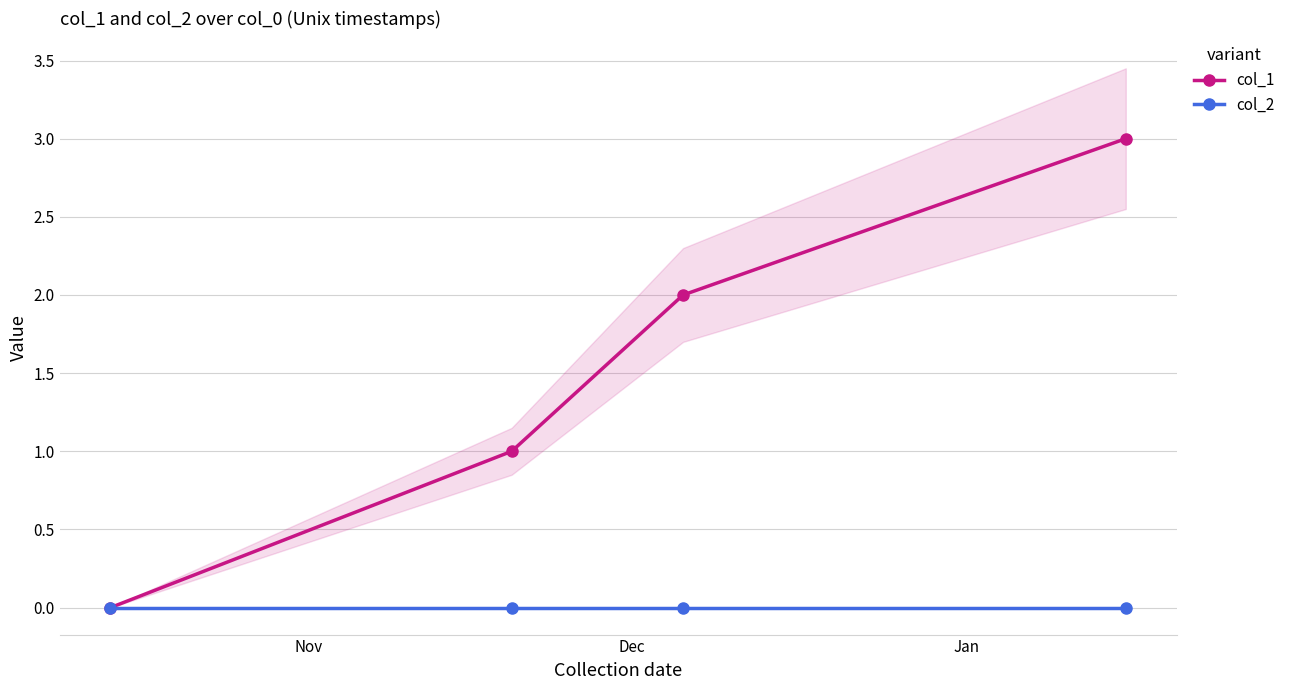

True or false: col_1 and col_2 intersect in this chart.

False